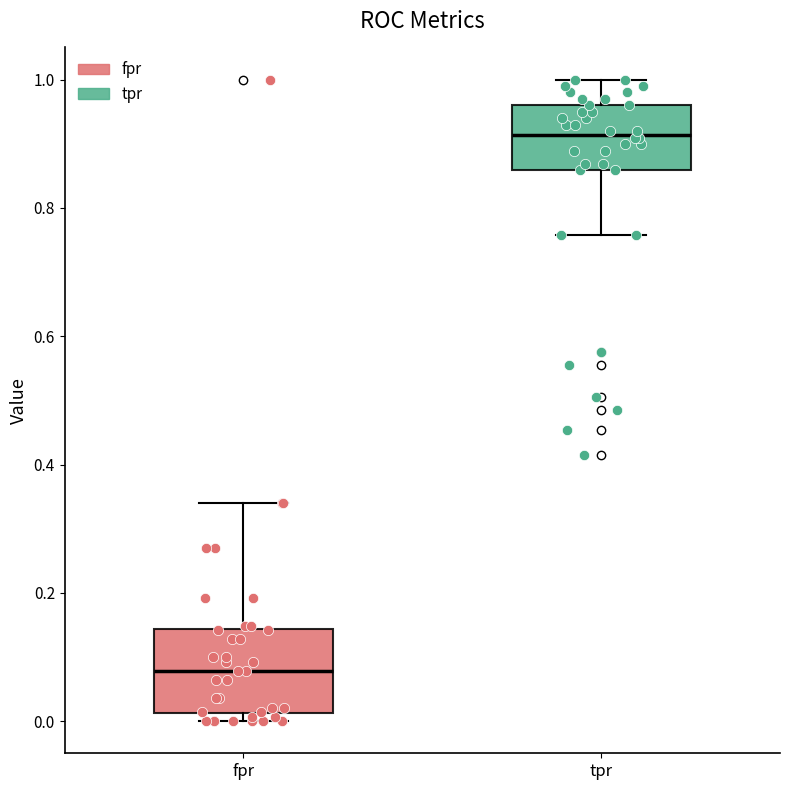

Reading left to right, transcribe this box plot: for each box, give where its median line is, the range the box spans, and where its two whiskers end, as read against the y-axis. The values are not printed on the chart, so give them approximately, as read against the axis.

fpr: median 0.08, box 0.02 to 0.14, whiskers 0.00 to 0.34
tpr: median 0.92, box 0.86 to 0.96, whiskers 0.76 to 1.00